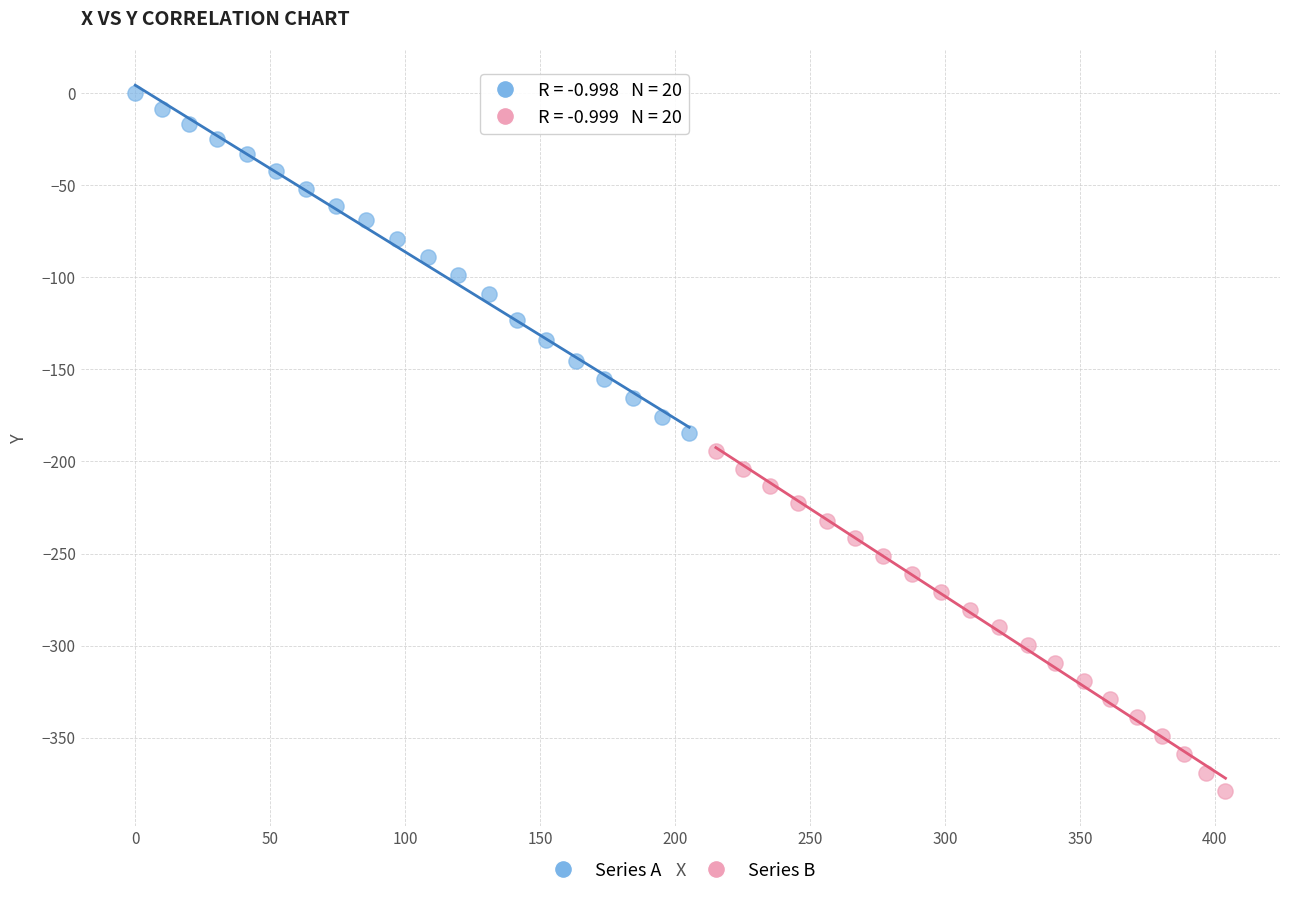

Which series contains the lowest Y value?

Series B